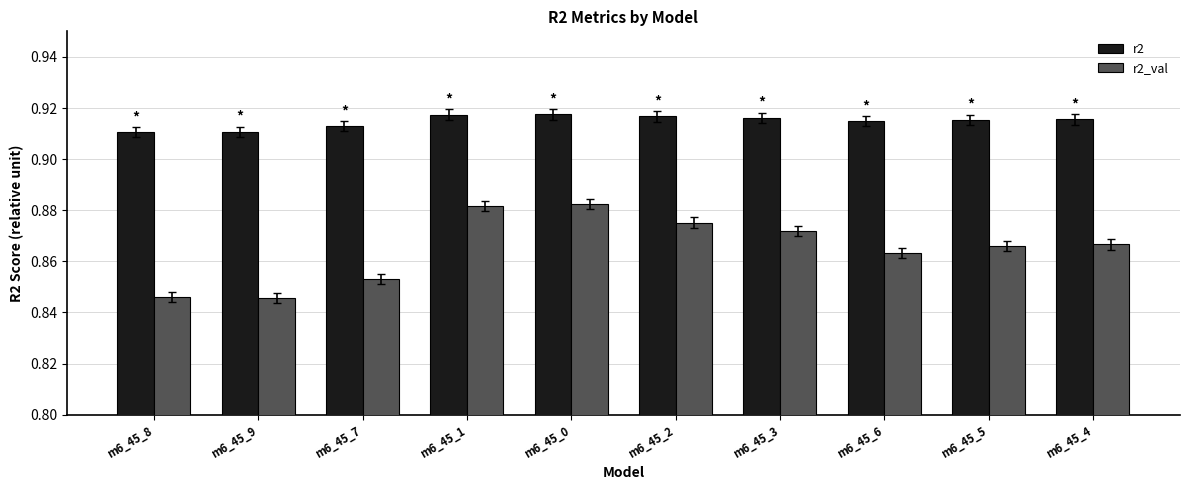

Rank the series by their average value, from lowest to highest.

r2_val, r2